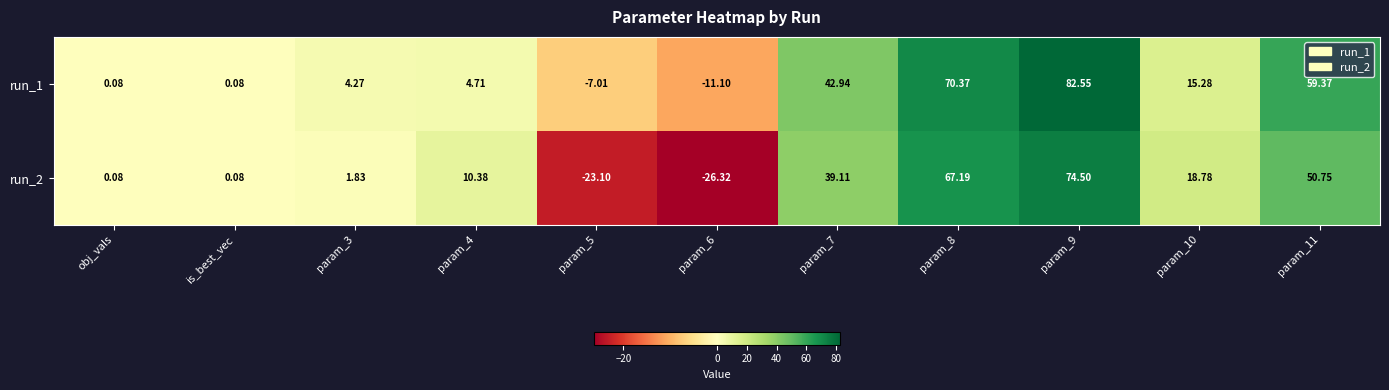

Is the value of run_2 at param_5 greater than the value of run_1 at param_5?

No